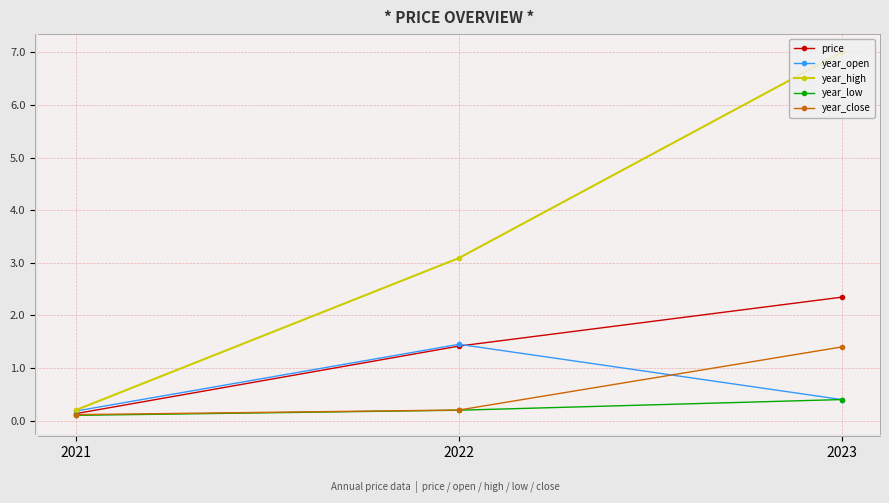

Rank the categories by price value from lowest to highest.

2021, 2022, 2023